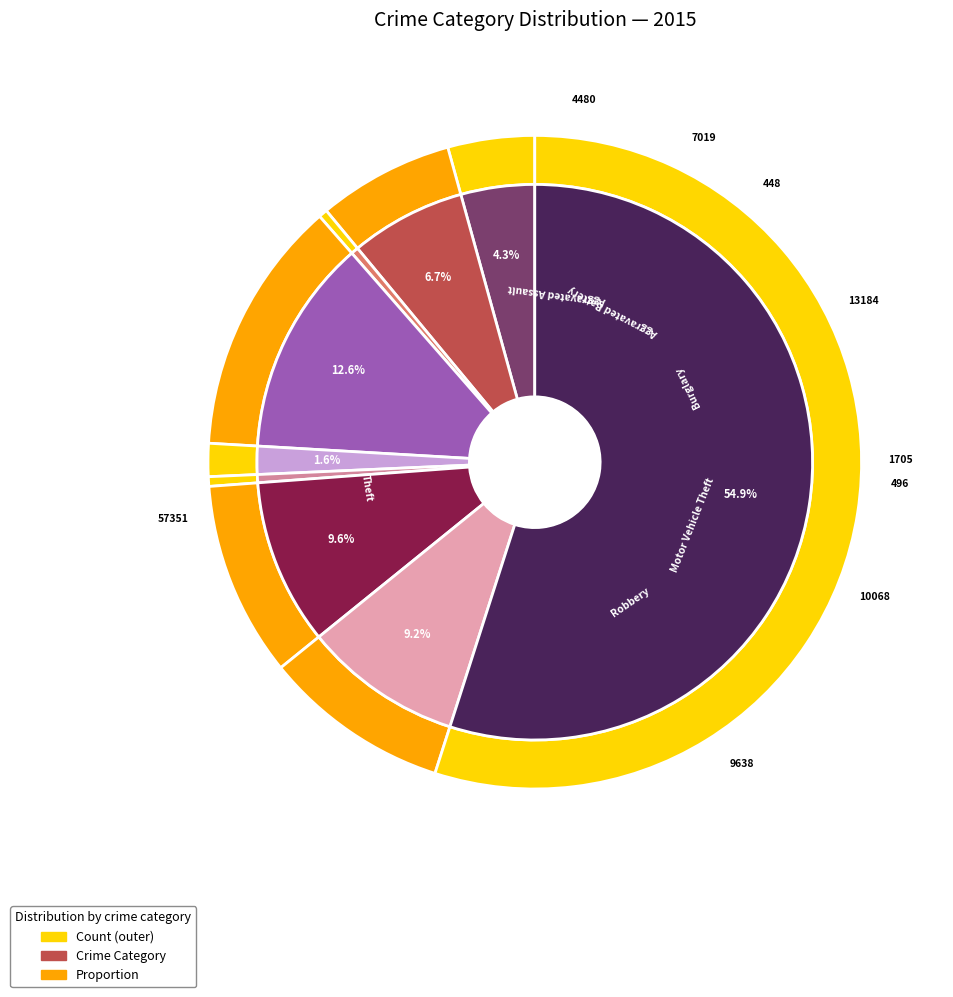

Is Theft the majority of the pie?

Yes